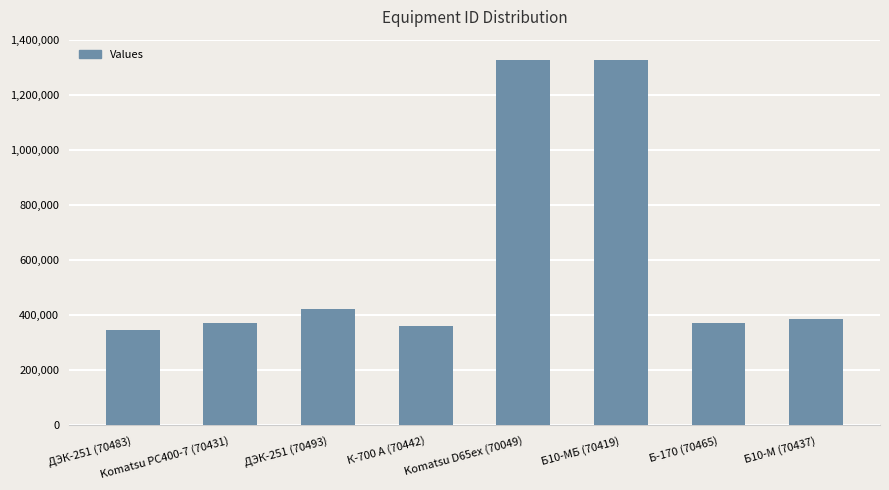

The value at К-700 А (70442) is 621462. True or false?

False